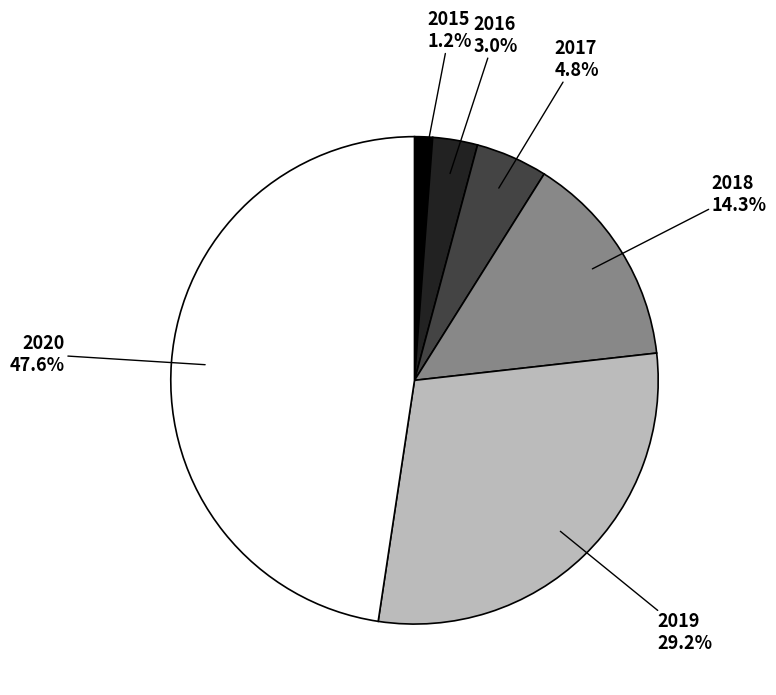

How much of the chart is everything except 2018?

85.7%